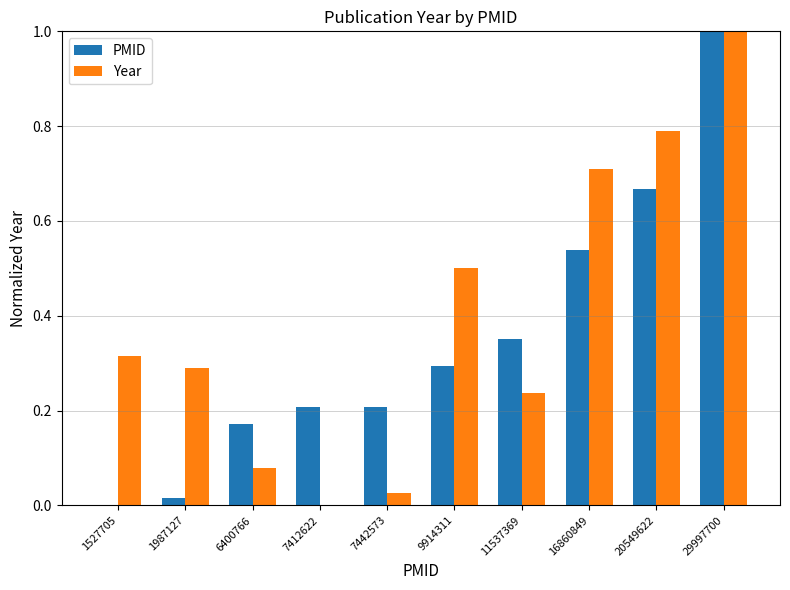

The value of Year at 29997700 is 1.4. True or false?

False